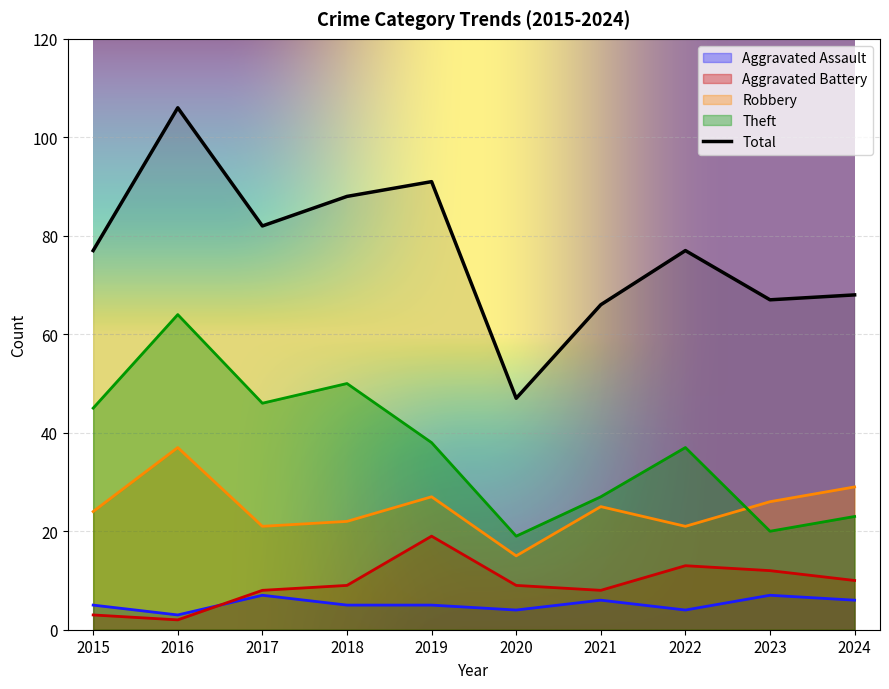

Reading right to left, what are all the values shown in this chart?

Aggravated Assault: 6	7	4	6	4	5	5	7	3	5
Aggravated Battery: 10	12	13	8	9	19	9	8	2	3
Robbery: 29	26	21	25	15	27	22	21	37	24
Theft: 23	20	37	27	19	38	50	46	64	45
Total: 68	67	77	66	47	91	88	82	106	77